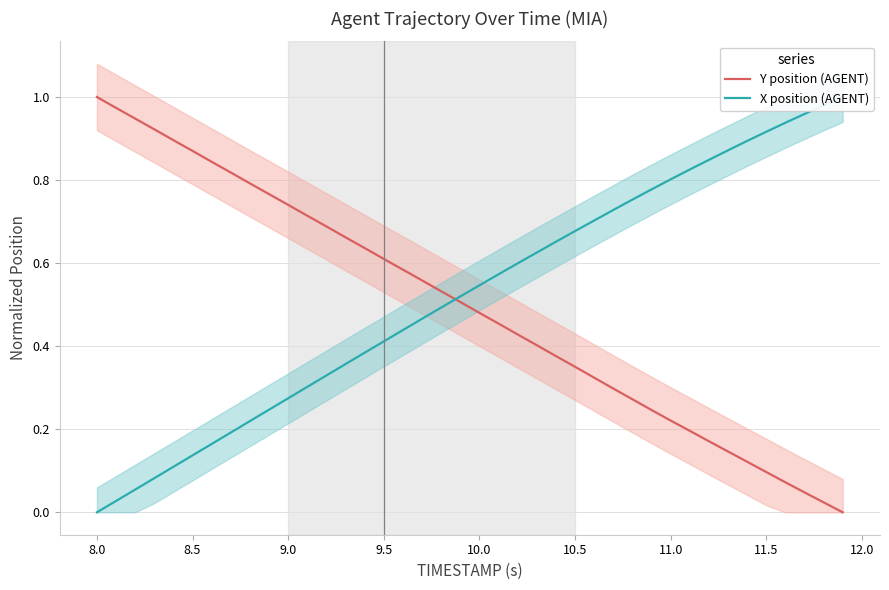

Is the value of Y position (AGENT) at 27 greater than the value of X position (AGENT) at 8.0?

Yes